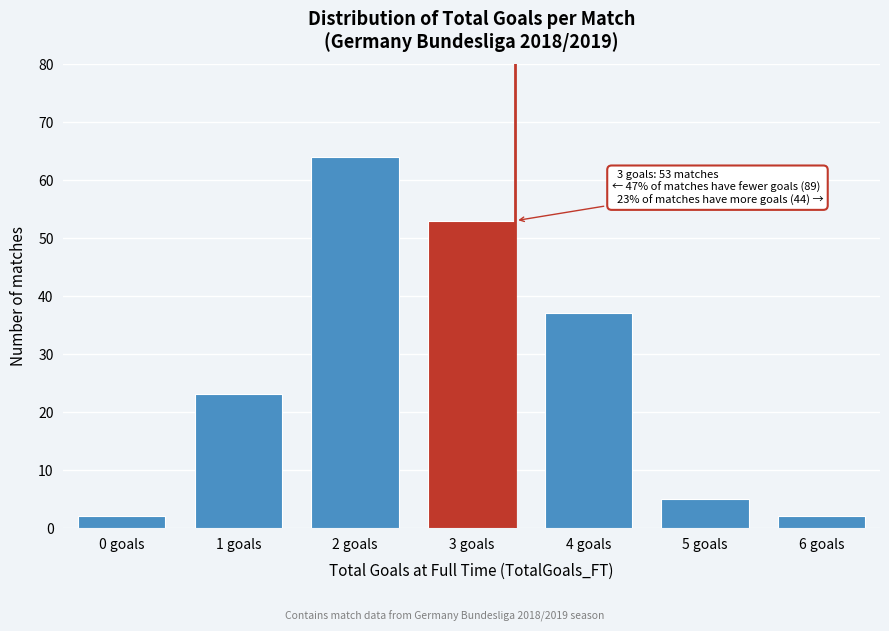

Reading left to right, extract all data points from this chart.

0 goals=2	1 goals=23	2 goals=64	3 goals=53	4 goals=37	5 goals=5	6 goals=2